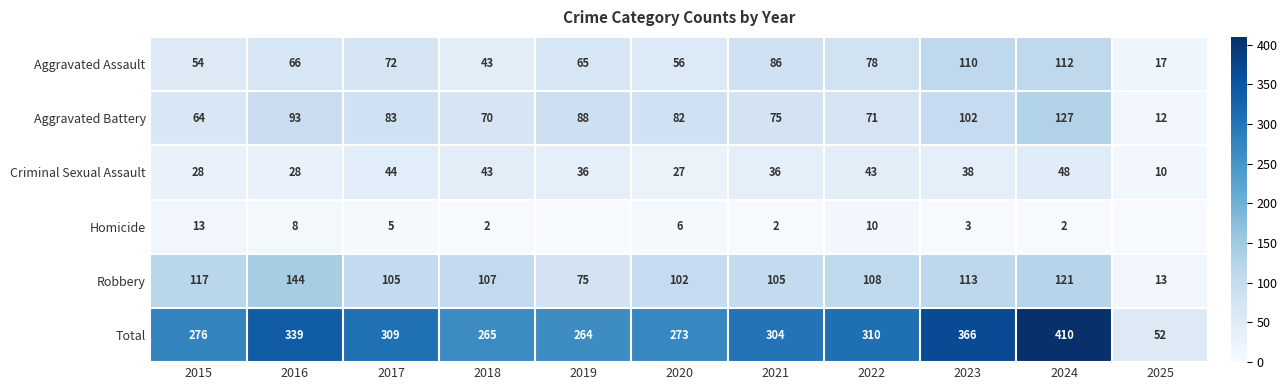

At 2021, list the series in order from smallest to largest.

Homicide, Criminal Sexual Assault, Aggravated Battery, Aggravated Assault, Robbery, Total